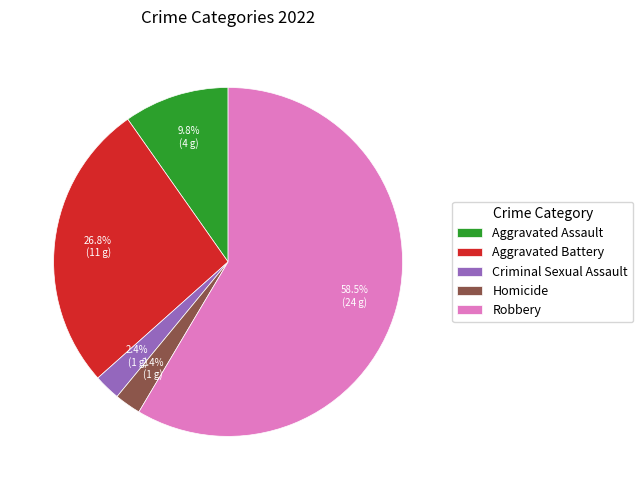

How many slices are in this pie chart?

5